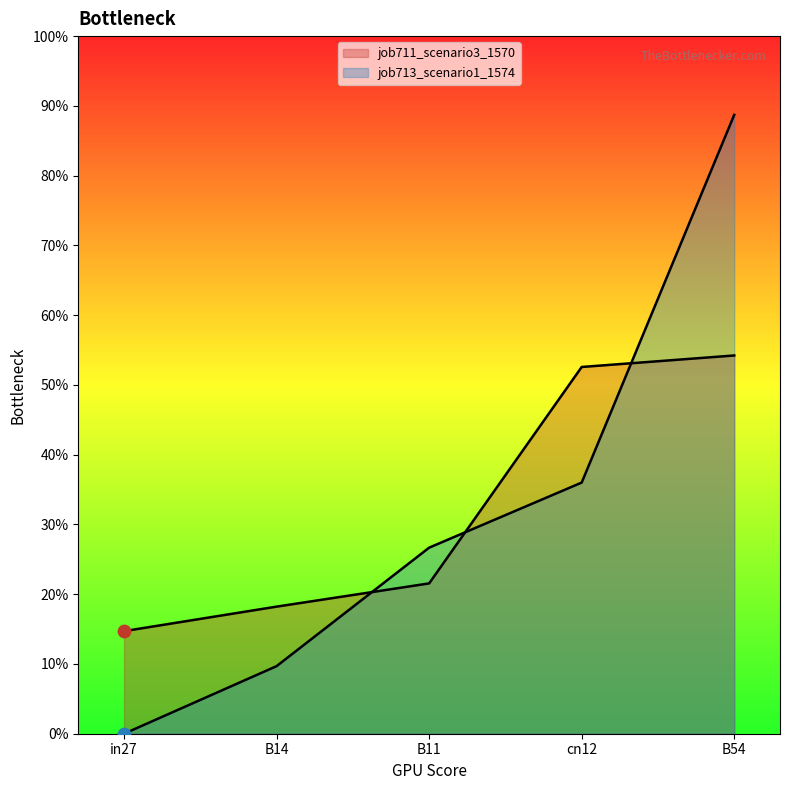

Which series has the largest Y range (max minus min)?

job713_scenario1_1574